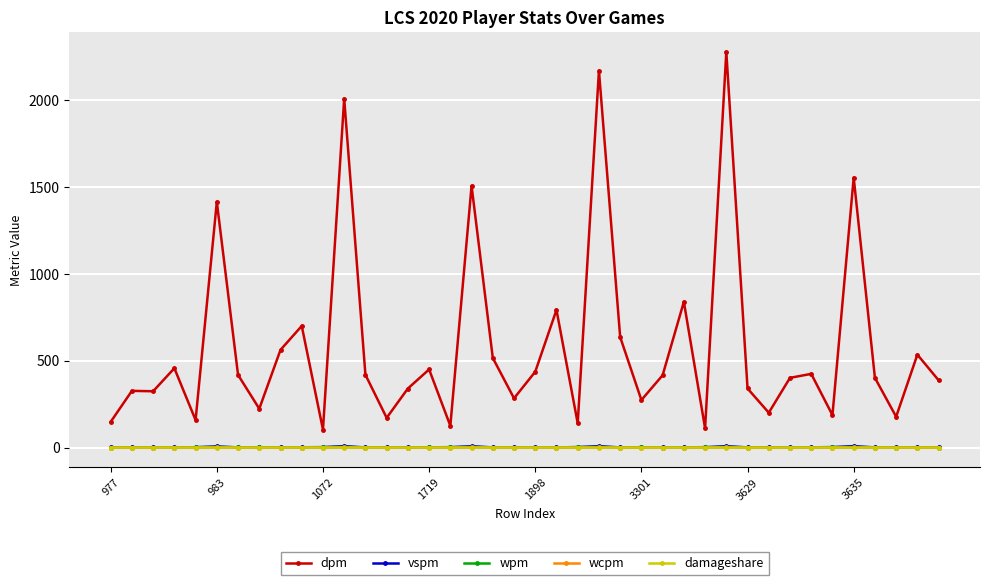

Which series has the largest total across all categories?

dpm